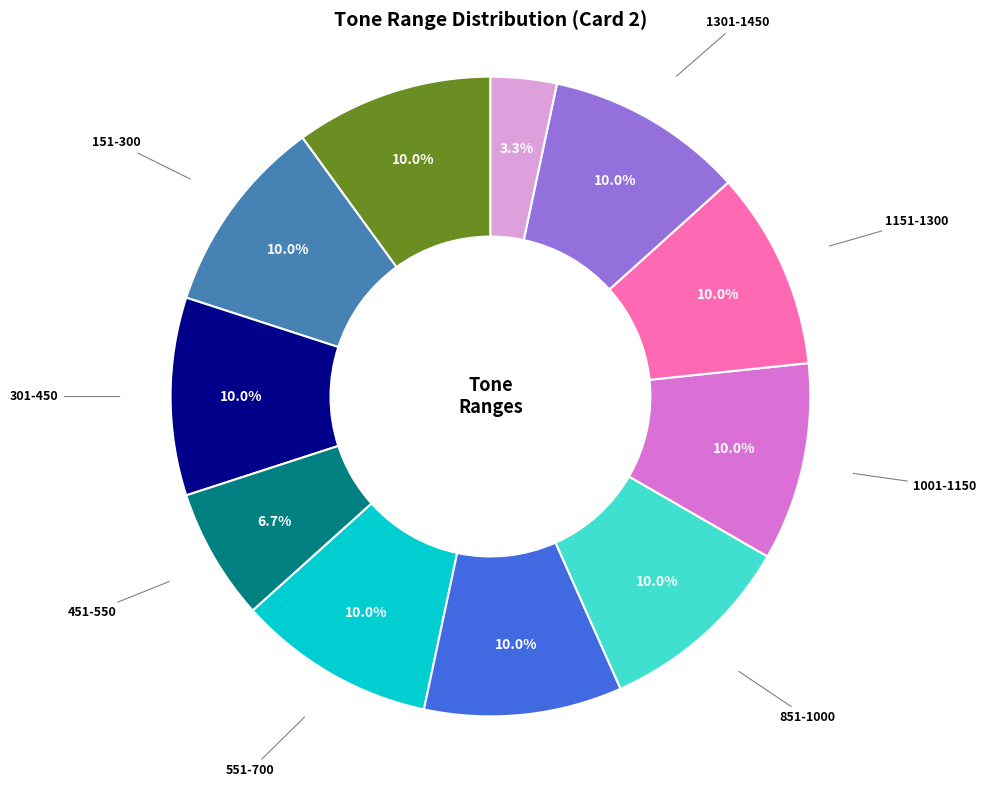

The 851-1000 slice represents 24% of the pie. True or false?

False